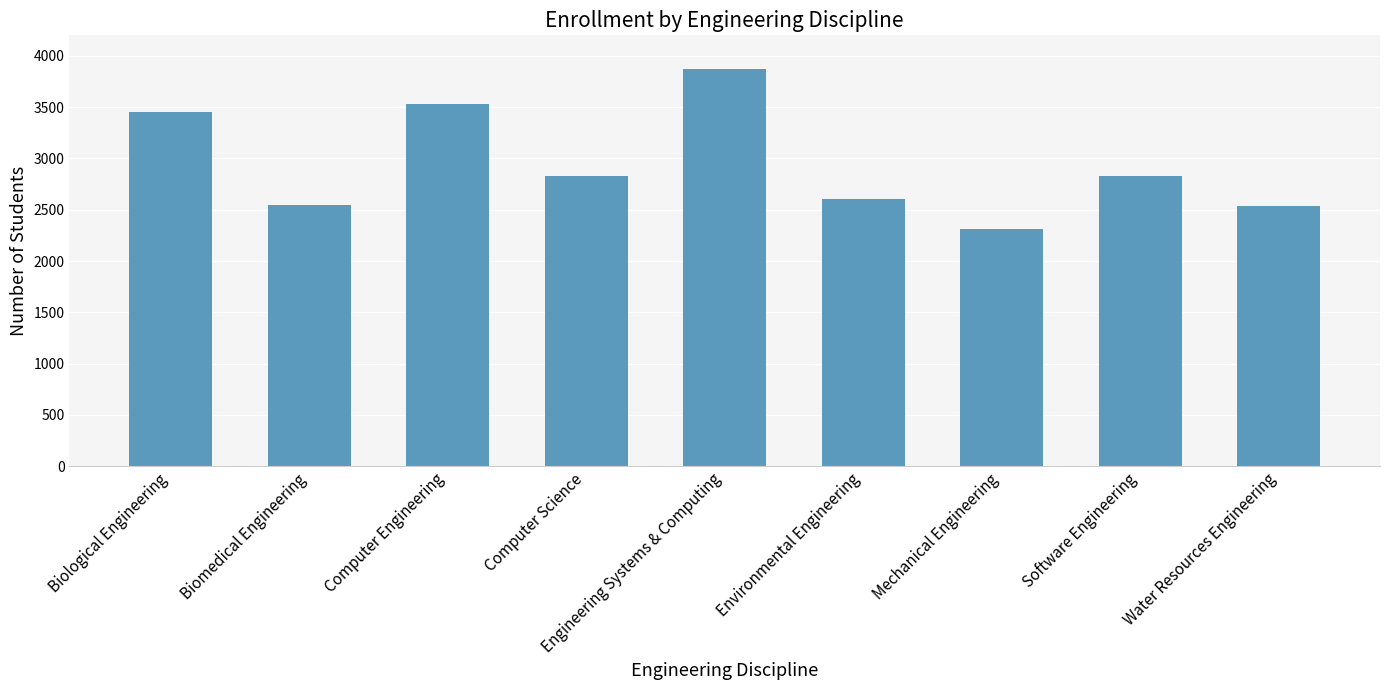

Between Environmental Engineering and Computer Science, which is larger?

Computer Science